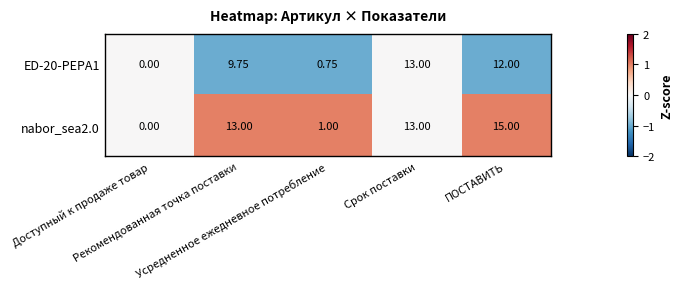

Between Срок поставки and ПОСТАВИТЬ, which series saw the biggest shift?

nabor_sea2.0